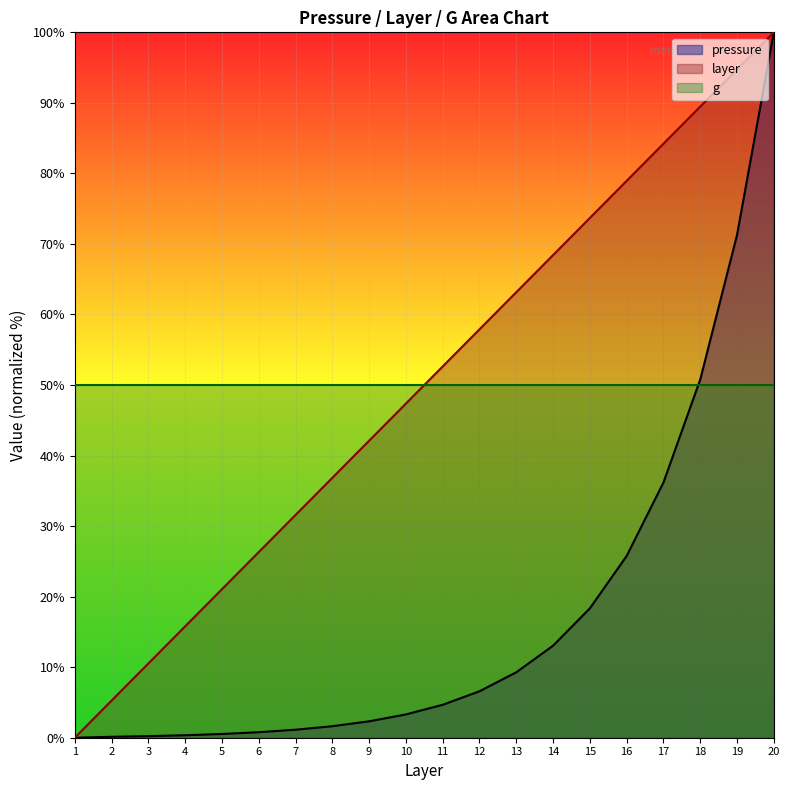

Is it true that pressure equals 0.2 at 3?

True